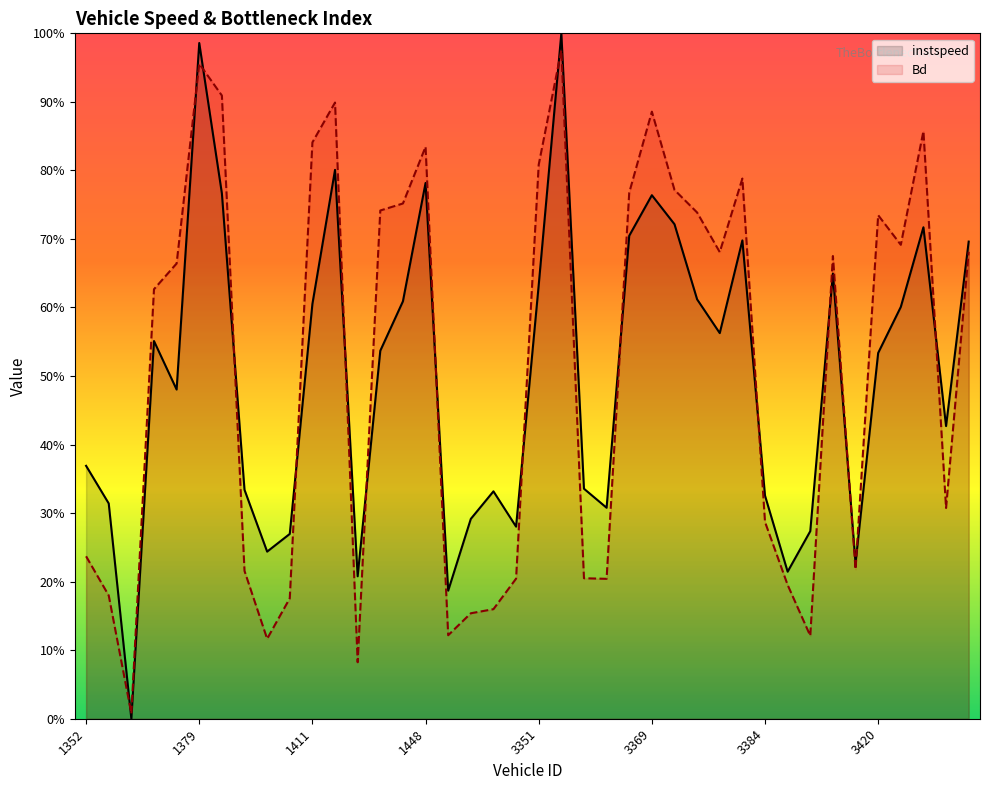

What is the value of the instspeed point at the 17th from the left?

0.2